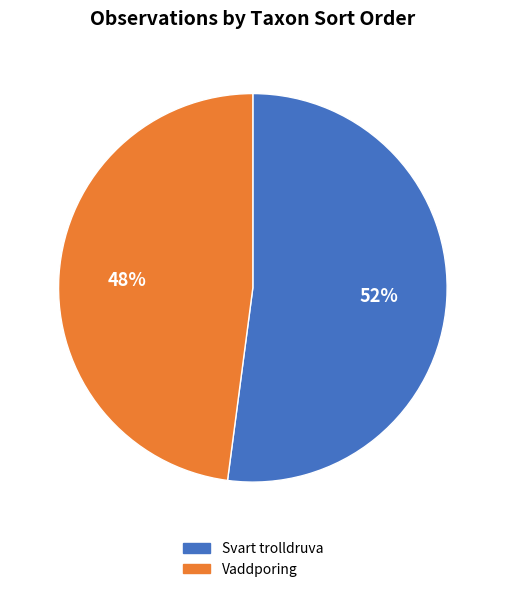

To the nearest percent, what is the difference between the largest and smallest slice percentages?

4%